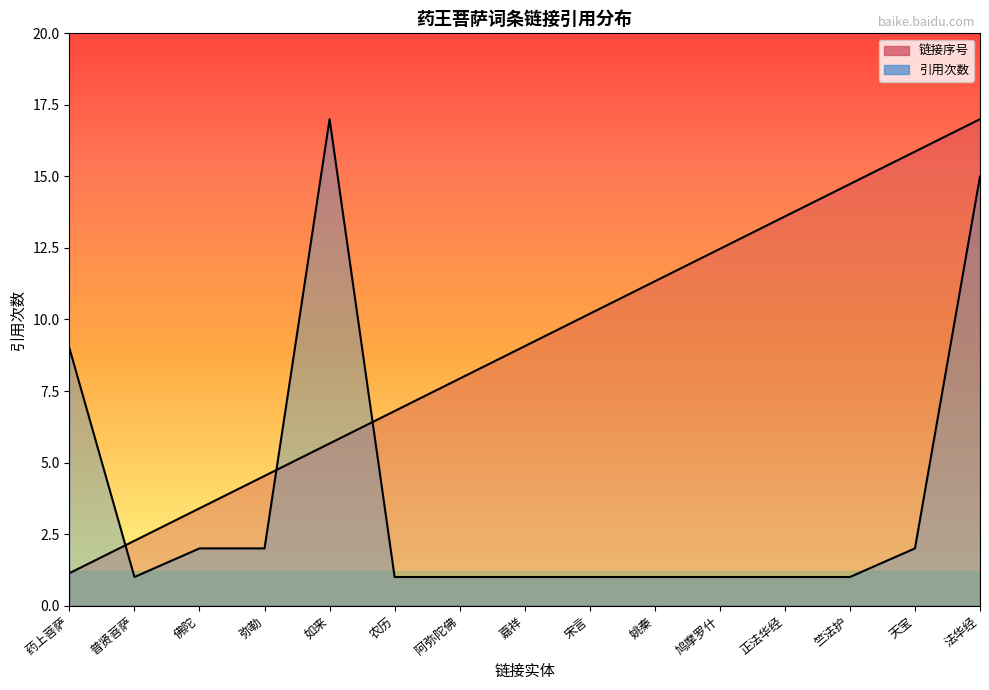

Does the chart have visible grid lines?

No